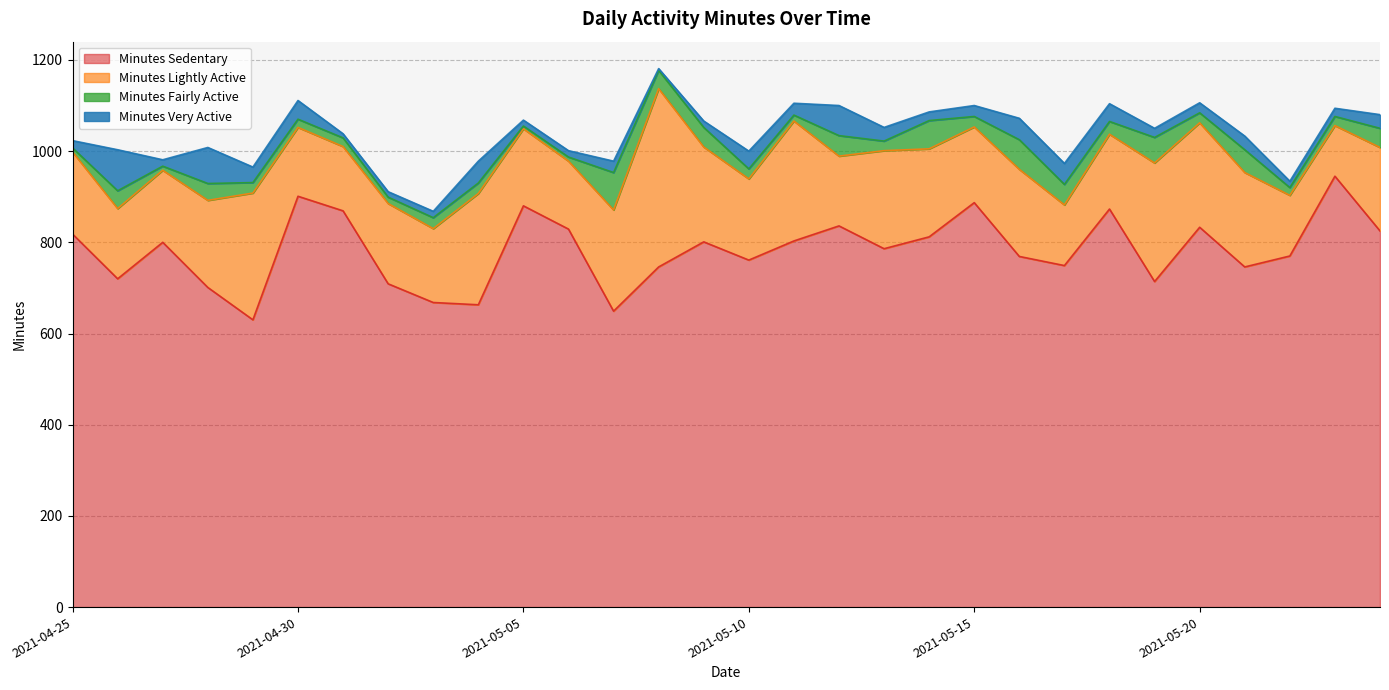

Is it true that Minutes Lightly Active equals 278 at 2021-04-29?

True